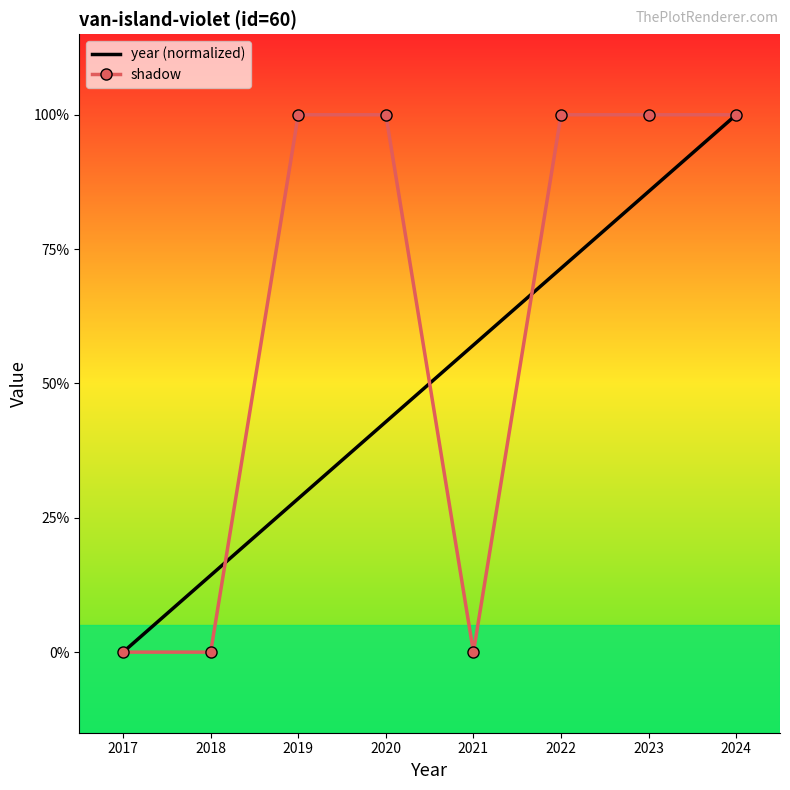

Reading left to right, extract all data points from this chart.

year (normalized): 2017=0.0	2018=0.1	2019=0.3	2020=0.4	2021=0.6	2022=0.7	2023=0.9	2024=1.0
shadow: 2017=0.0	2018=0.0	2019=1.0	2020=1.0	2021=0.0	2022=1.0	2023=1.0	2024=1.0